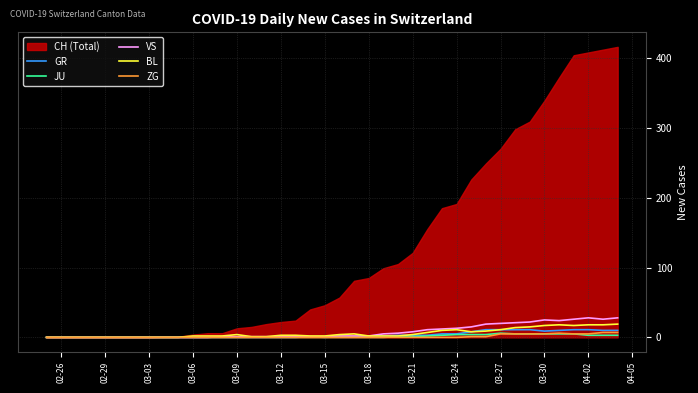

What is the maximum value for GR?

11